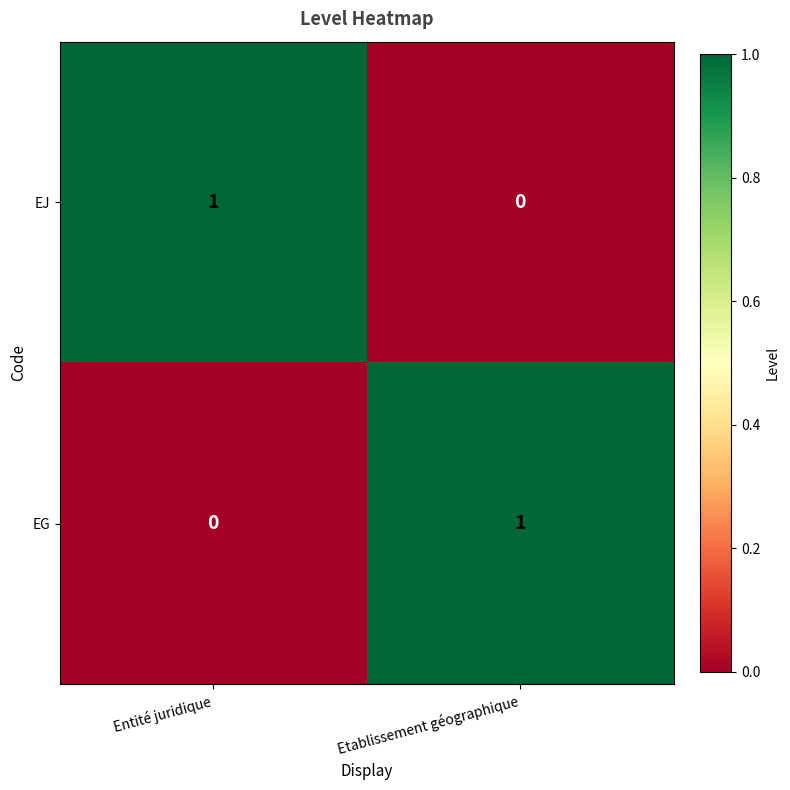

At which label does EJ reach its peak?

Entité juridique